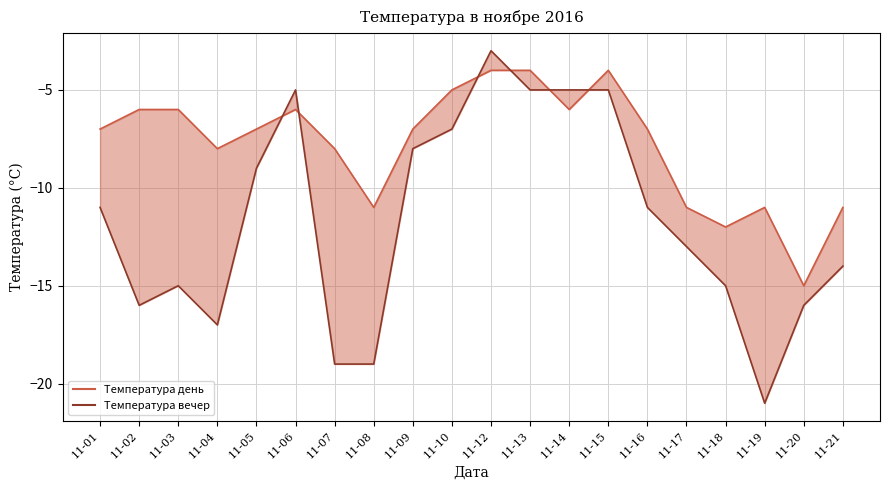

How many lines are shown in the chart?

2